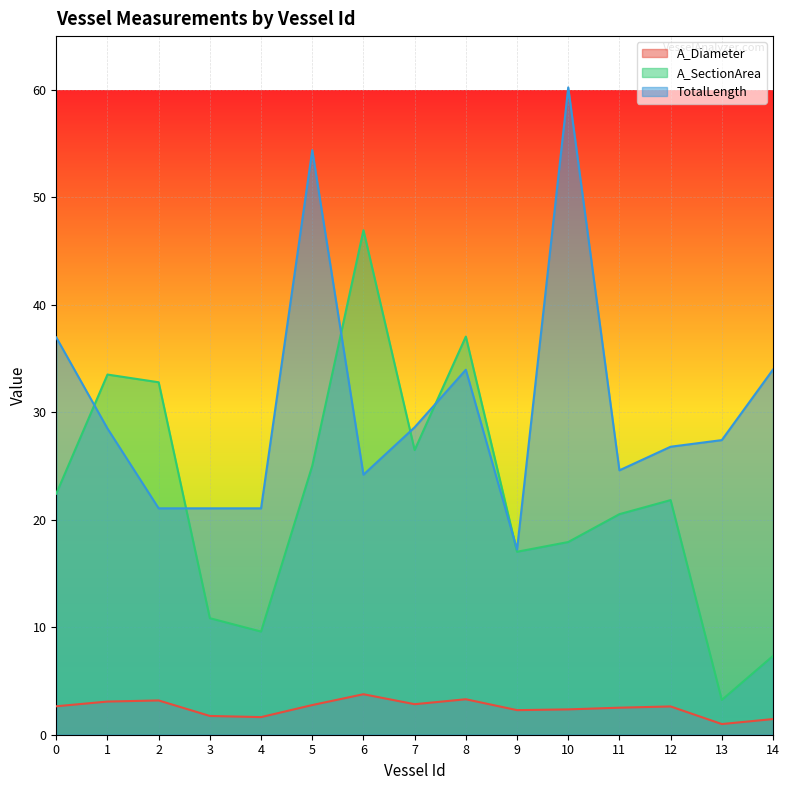

What is the total value across all series at 13?

31.6